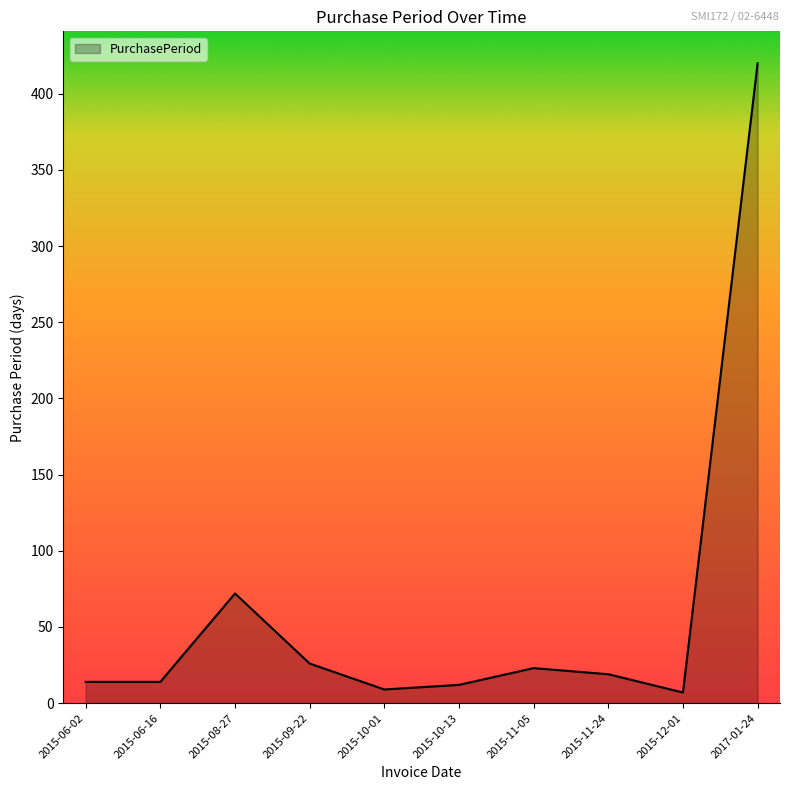

True or false: the data shows 7 at 2015-12-01.

True